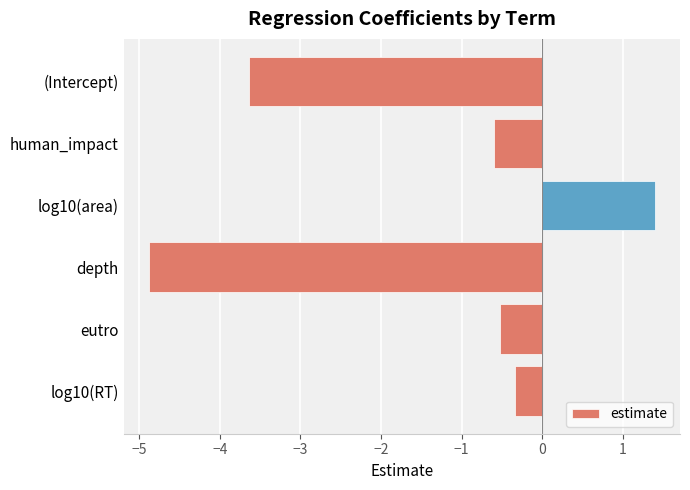

What is the greatest value displayed?

1.4